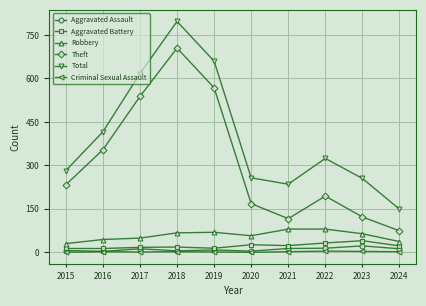

Which series changed the most between 2017 and 2019?

Total